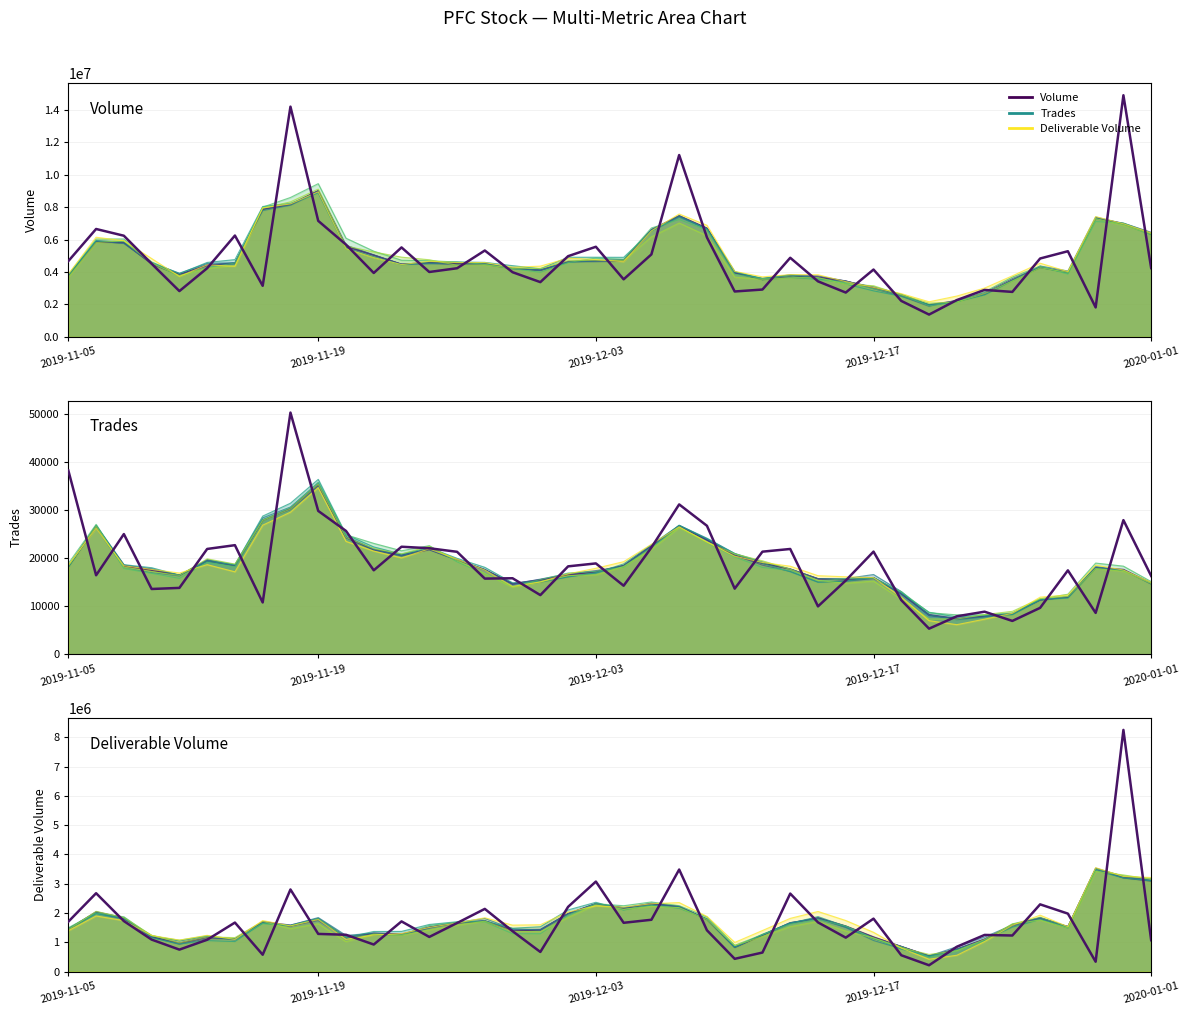

What is the smallest value displayed?

5306